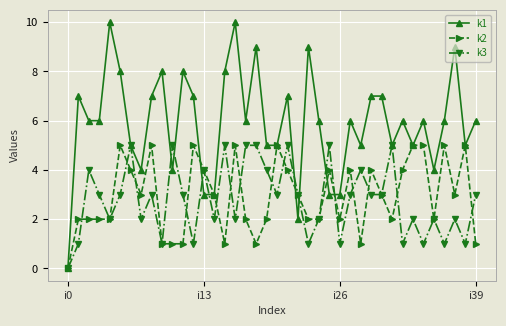

Which series has the largest total across all categories?

k1